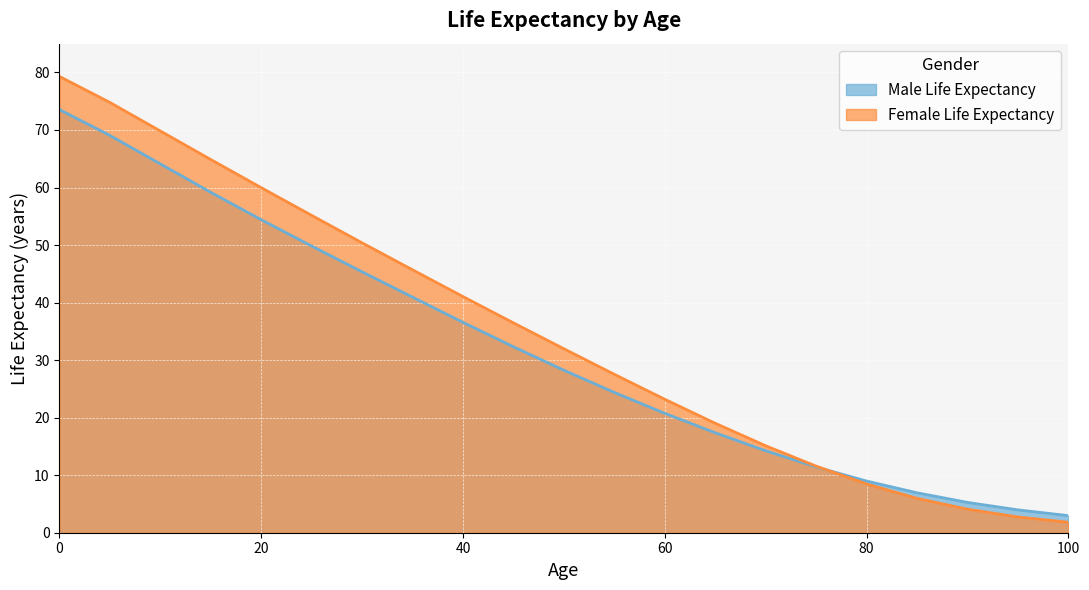

What are all the series names shown in the legend?

Male Life Expectancy, Female Life Expectancy